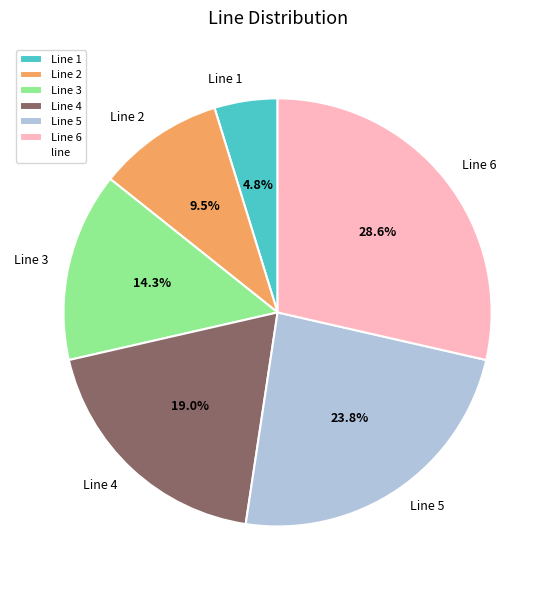

How many slices are in this pie chart?

6